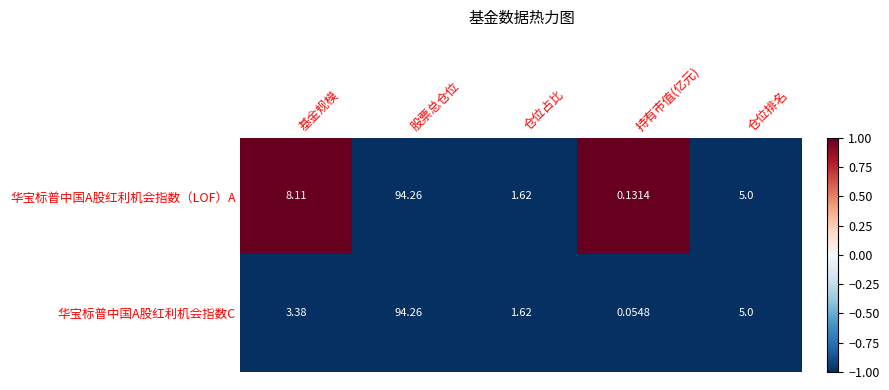

Where is 华宝标普中国A股红利机会指数（LOF）A nearest to the value 47?

基金规模